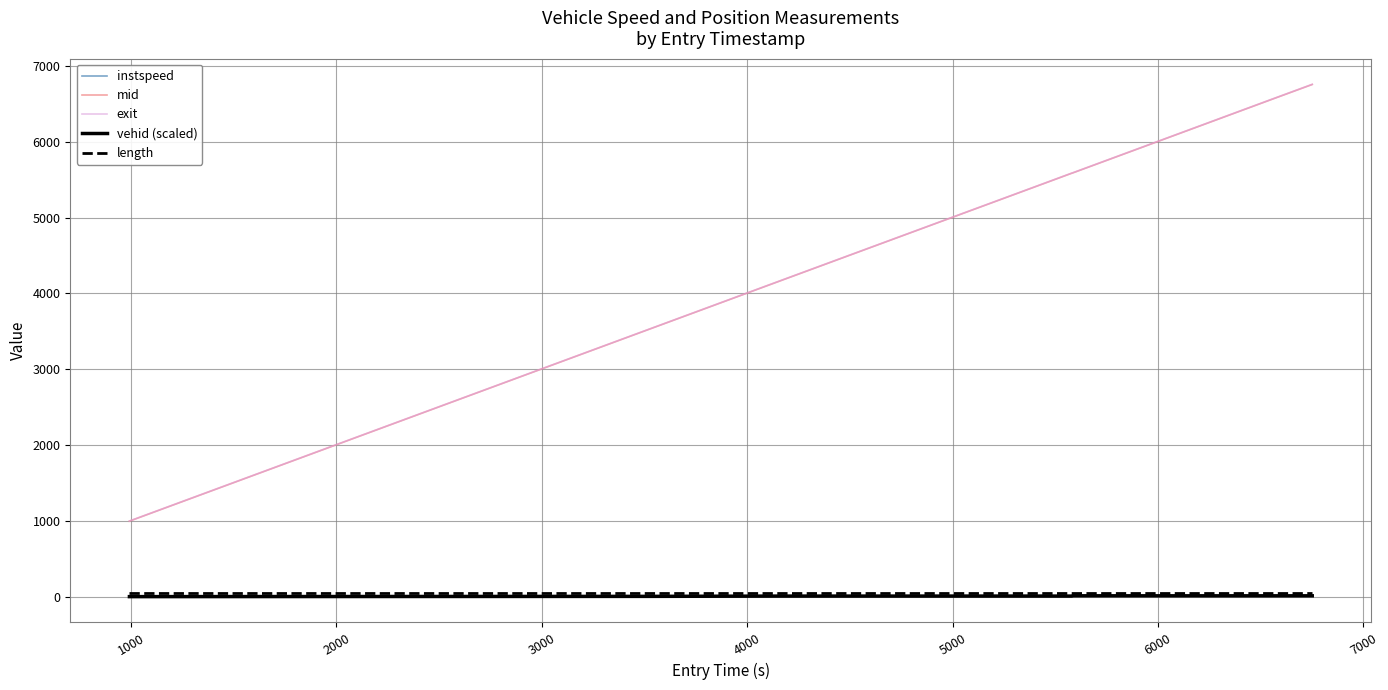

Which series has the largest range (max minus min)?

exit